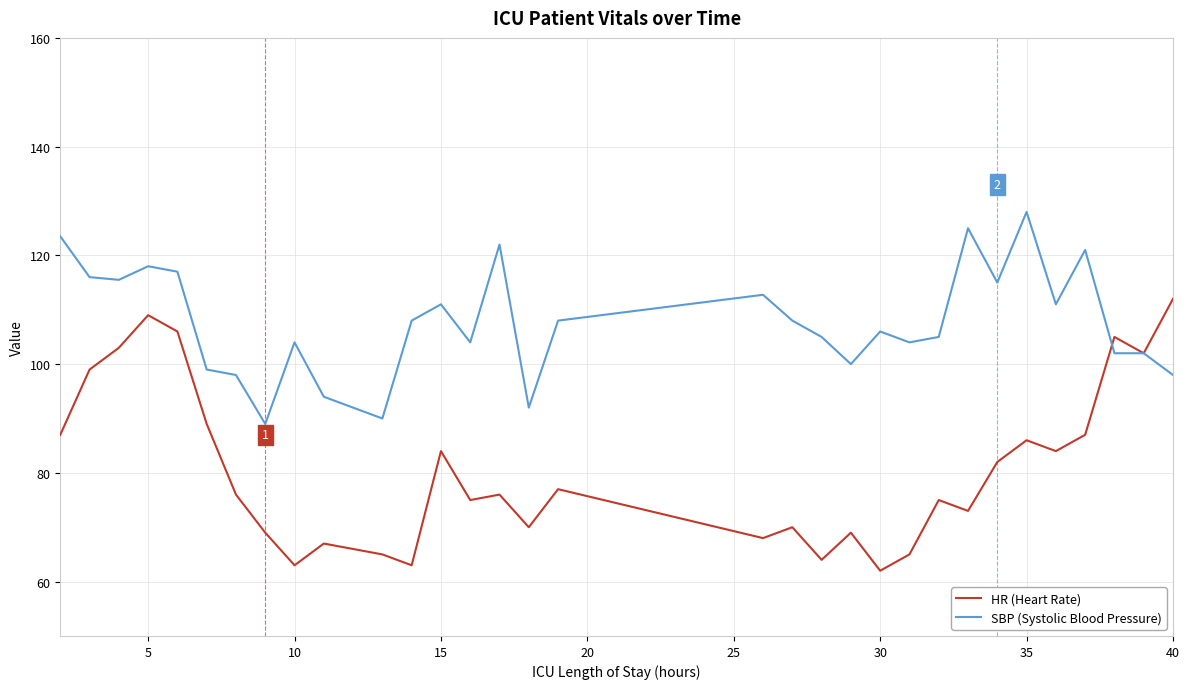

Does the chart have visible grid lines?

Yes